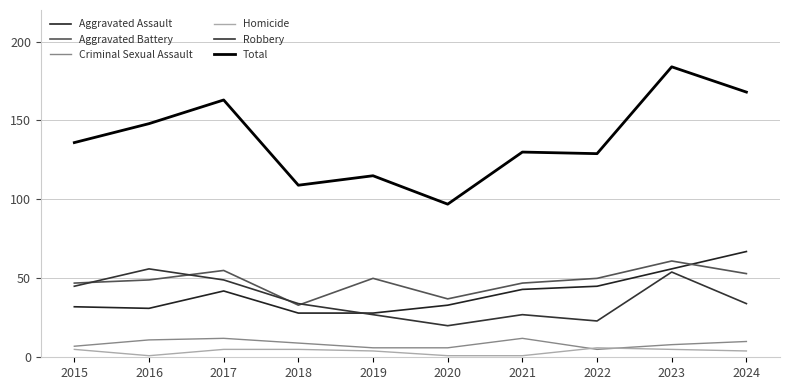

Does the chart display data point markers on the line(s)?

No